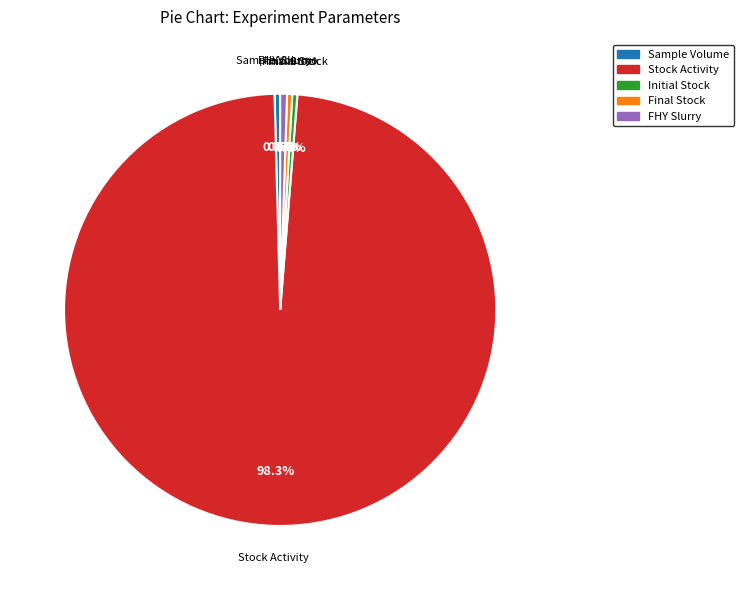

Which slice is the largest?

Stock Activity